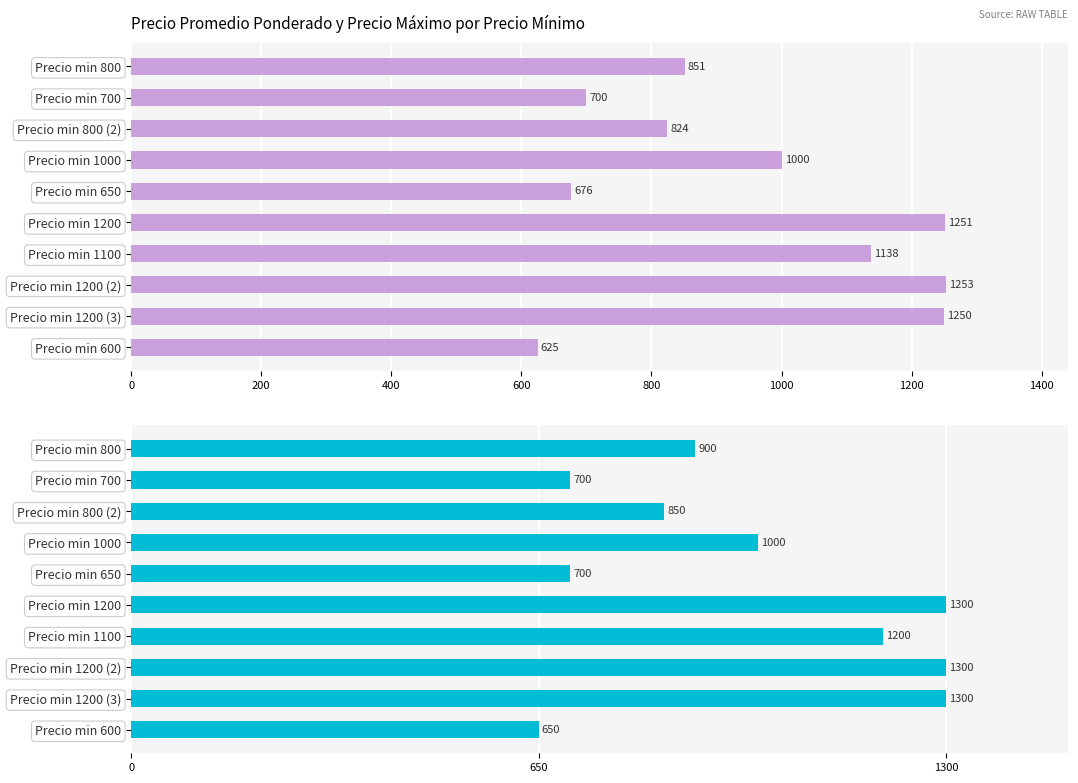

What is the highest value of the Precio promedio ponderado series?

1253